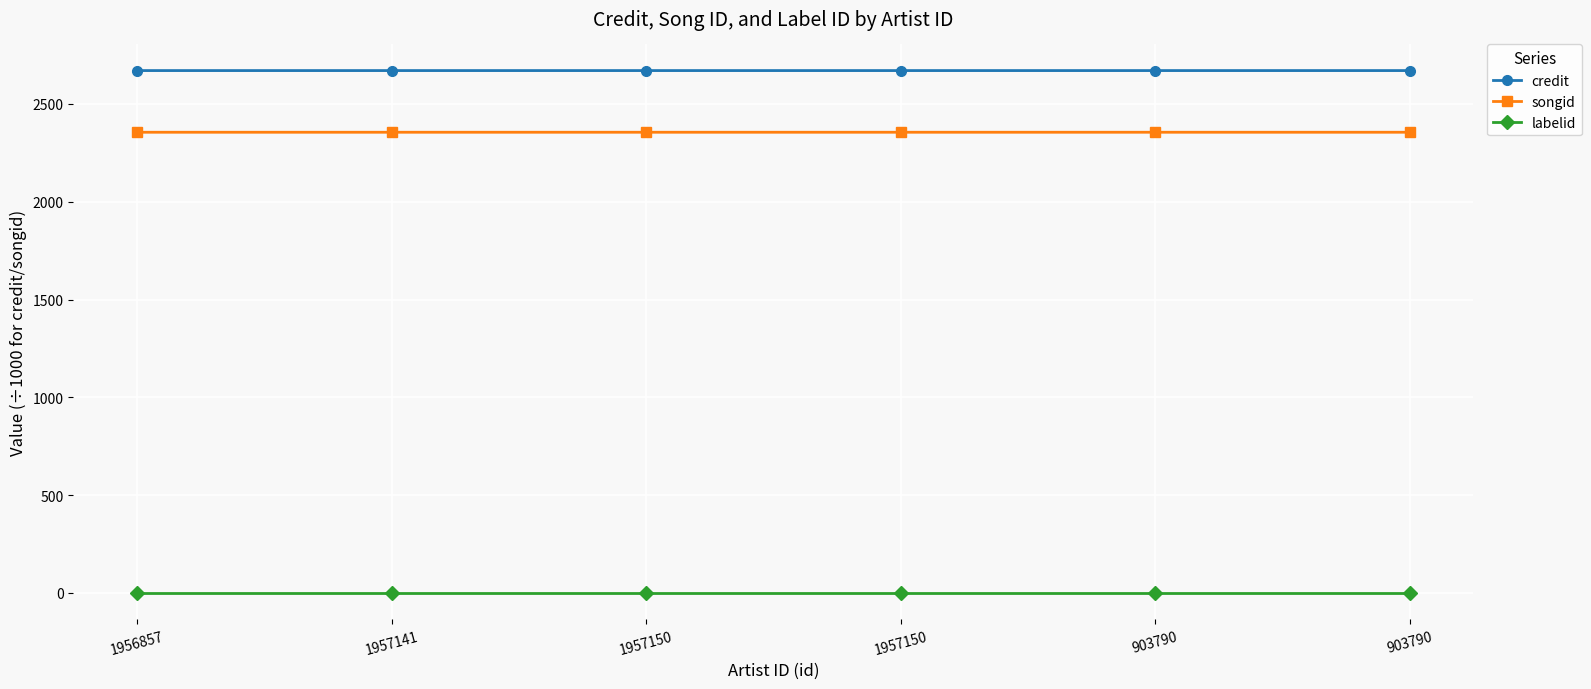

Where is songid nearest to the value 2355?

1956857